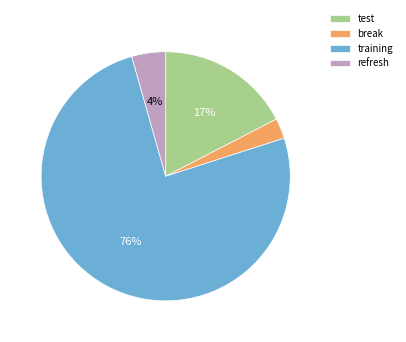

Is there any slice that represents more than half of the pie?

Yes